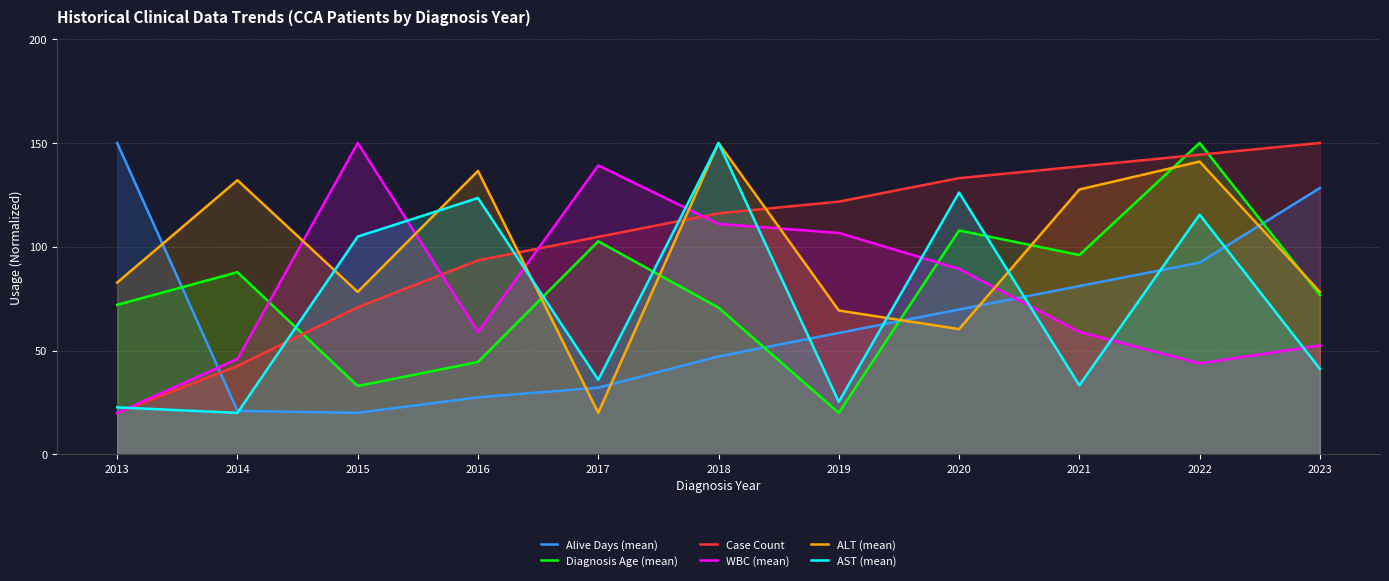

At which category does AST (mean) reach its first local peak?

2016